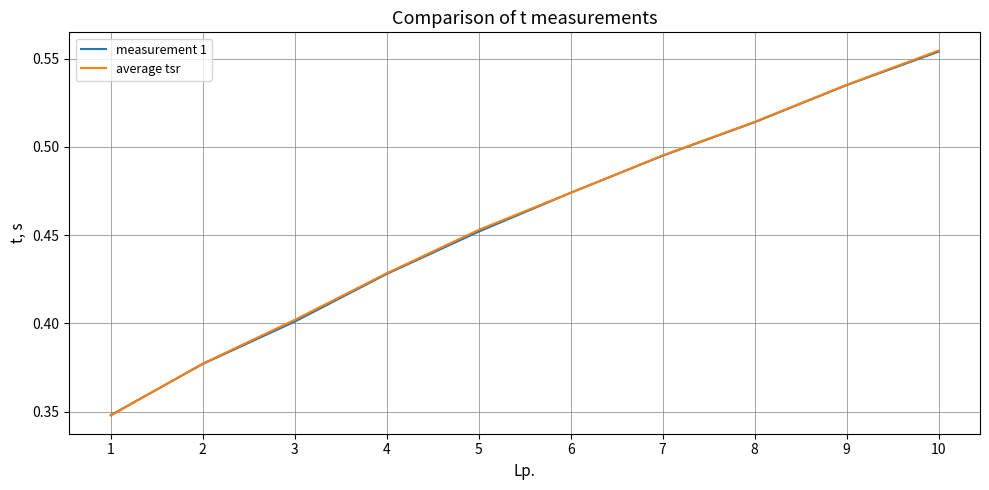

What is the difference between the second highest and second lowest values in the measurement 1 series?

0.2